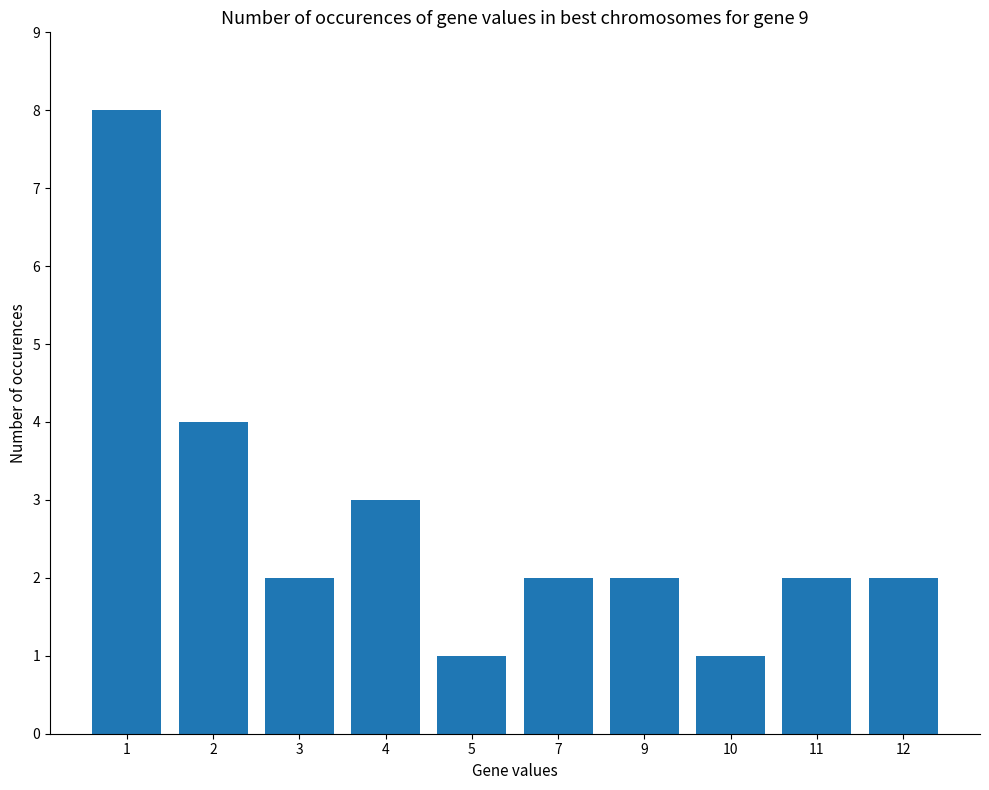

What is the maximum value shown in the chart?

8